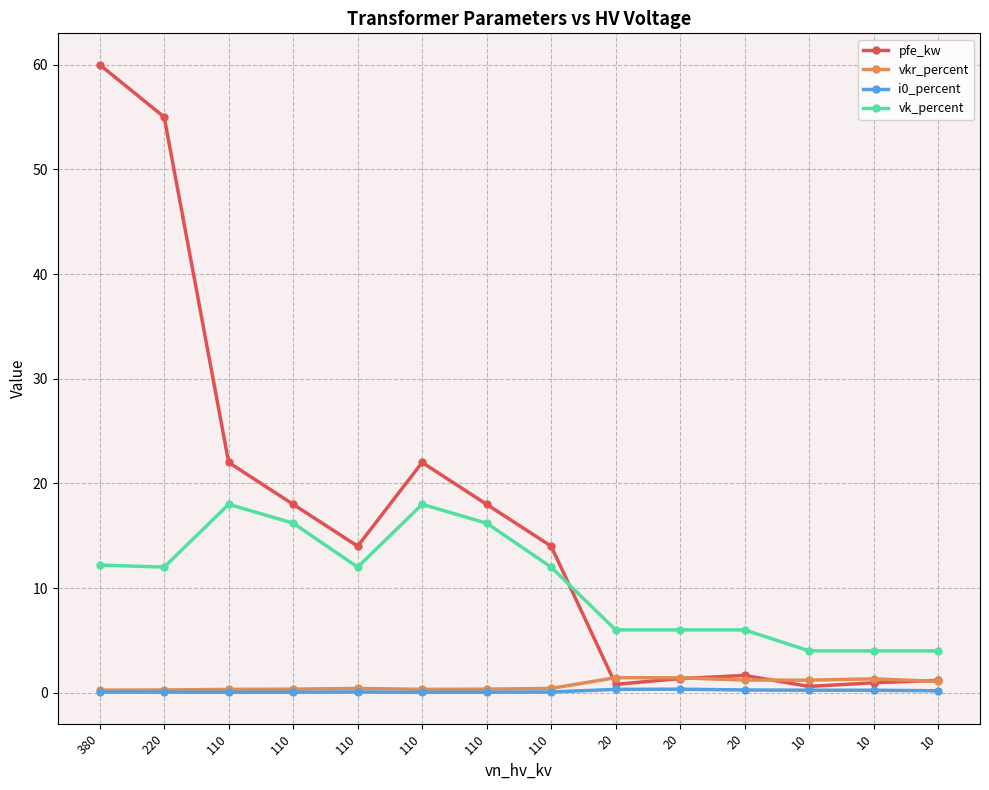

Is this an area chart (filled region under the line)?

No